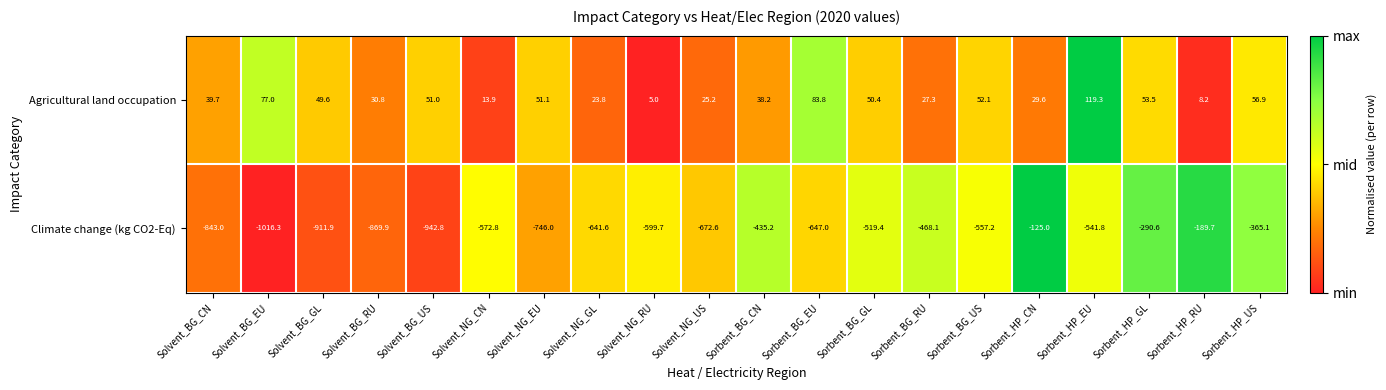

Count the number of data series in this chart.

2